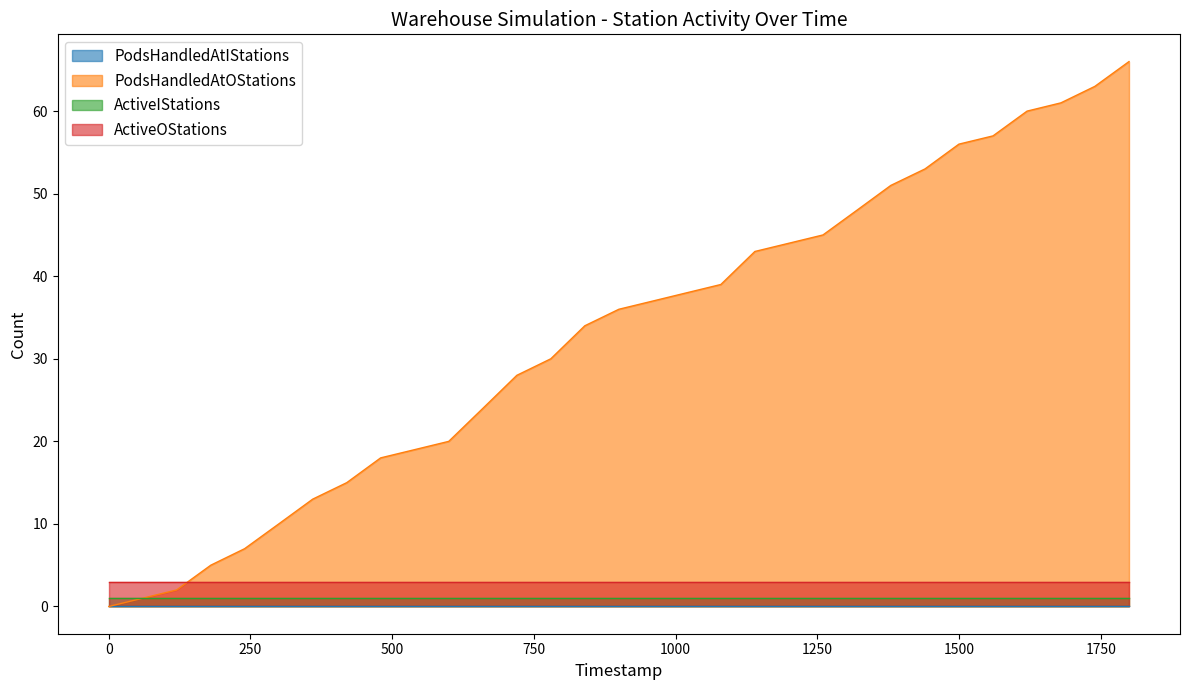

What position from the left is 1499.75?

26